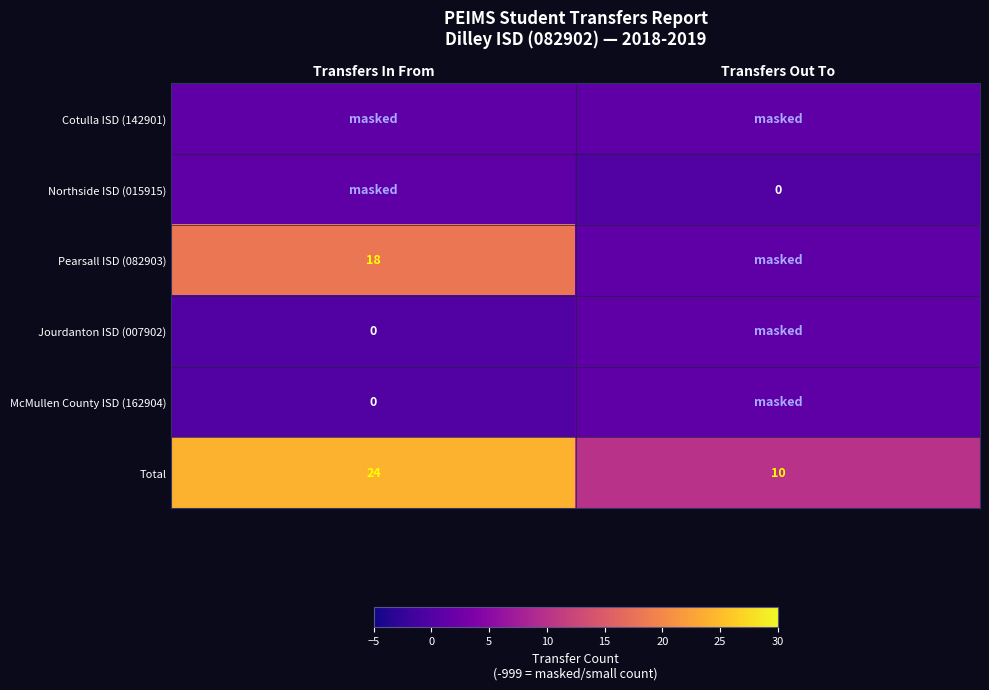

What is the difference between the Total values at Transfers Out To and Transfers In From?

14